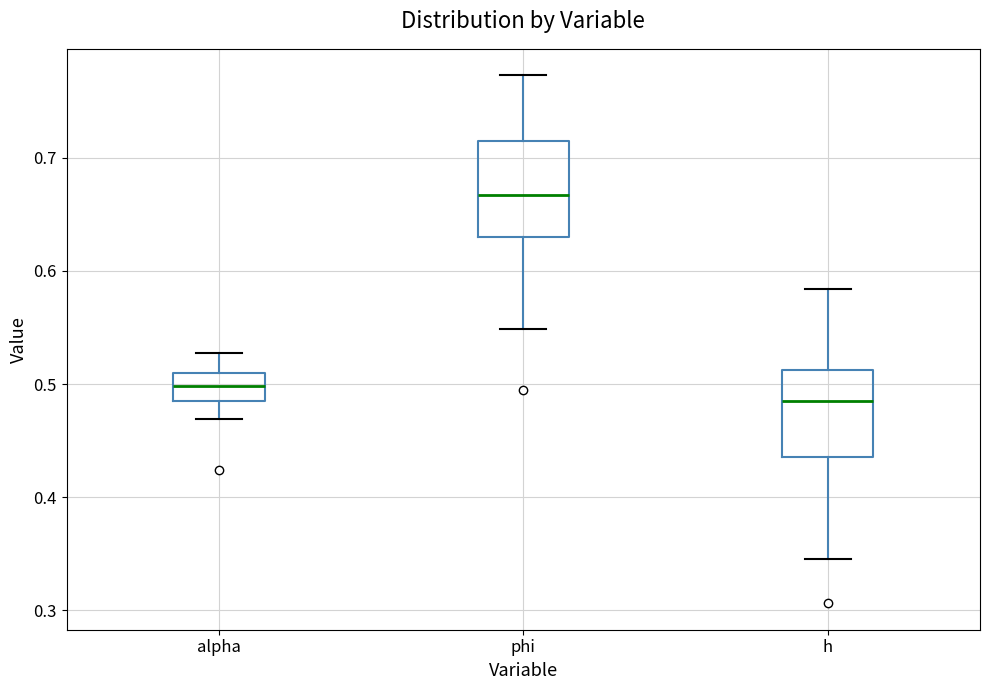

Where does the median line of the box for phi sit on the y-axis? The values are not printed on the chart, so give them approximately, as read against the axis.

0.67